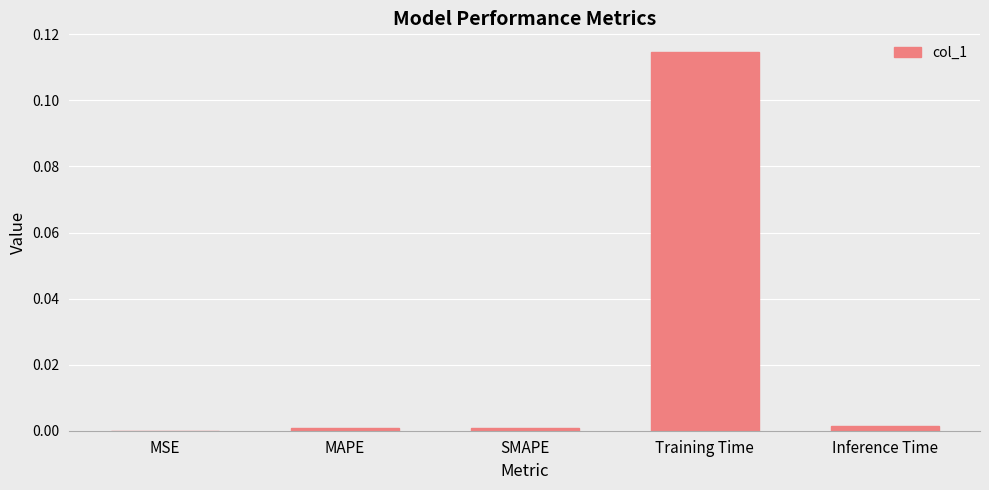

Is it true that the value at Training Time is 0.0?

False